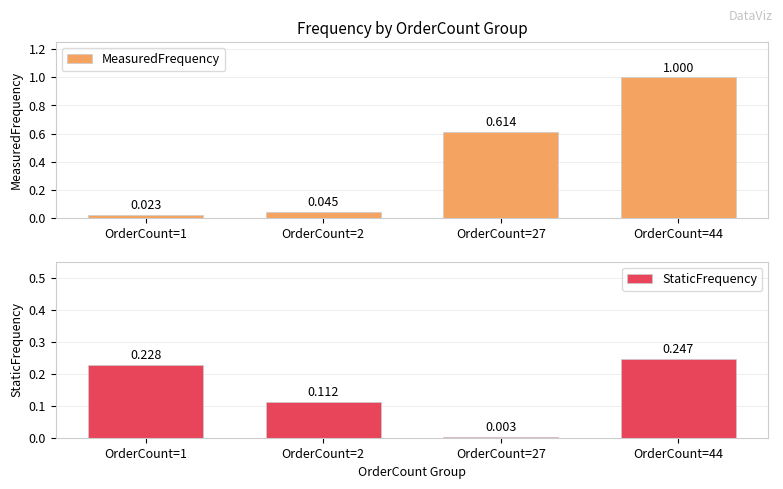

At which category does the chart reach its minimum across all series?

OrderCount=27